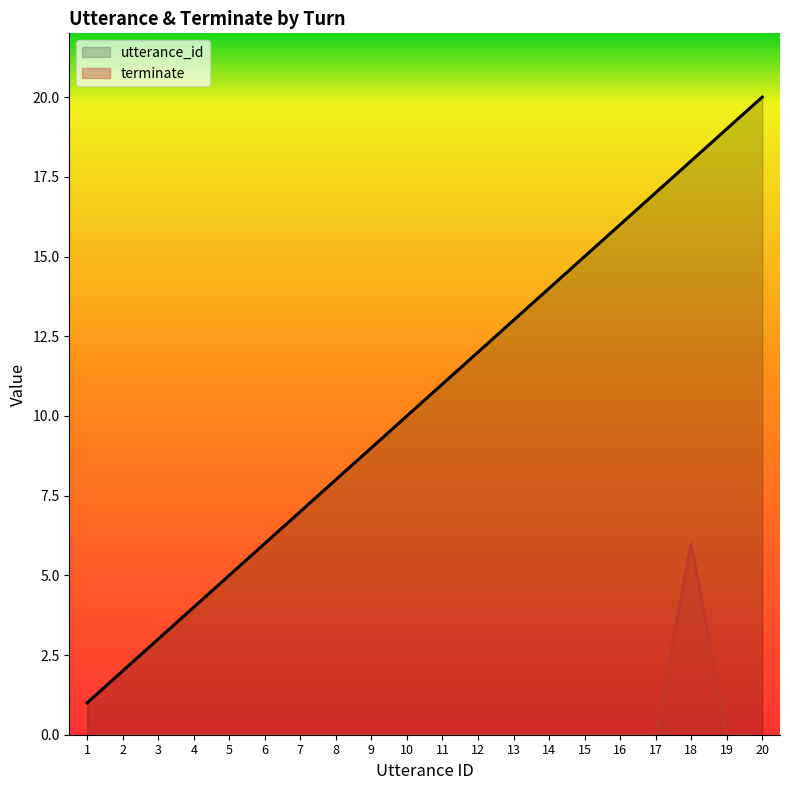

True or false: terminate and utterance_id intersect in this chart.

False